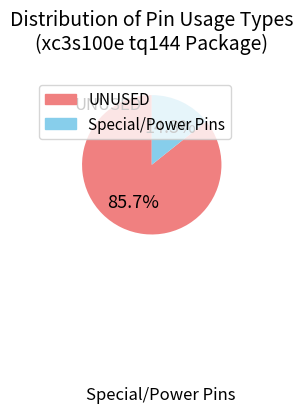

Is there any slice that represents more than half of the pie?

Yes